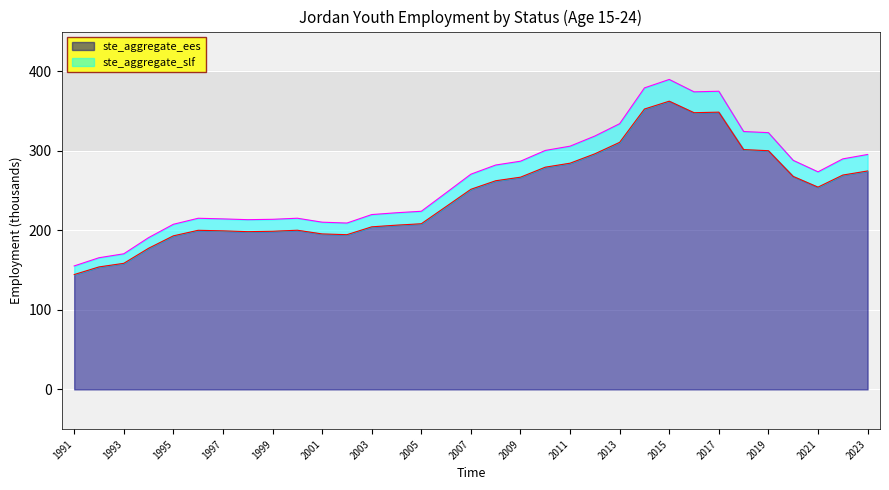

What is the maximum value shown in the chart?

389.8